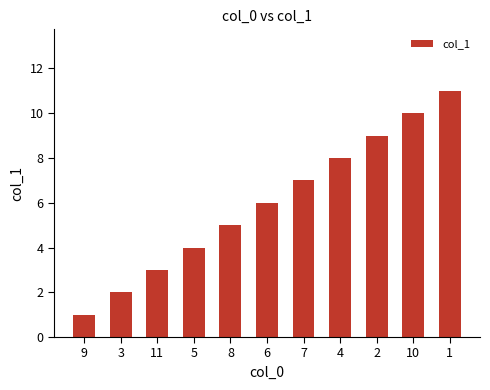

Rank the categories by value from highest to lowest.

1, 10, 2, 4, 7, 6, 8, 5, 11, 3, 9